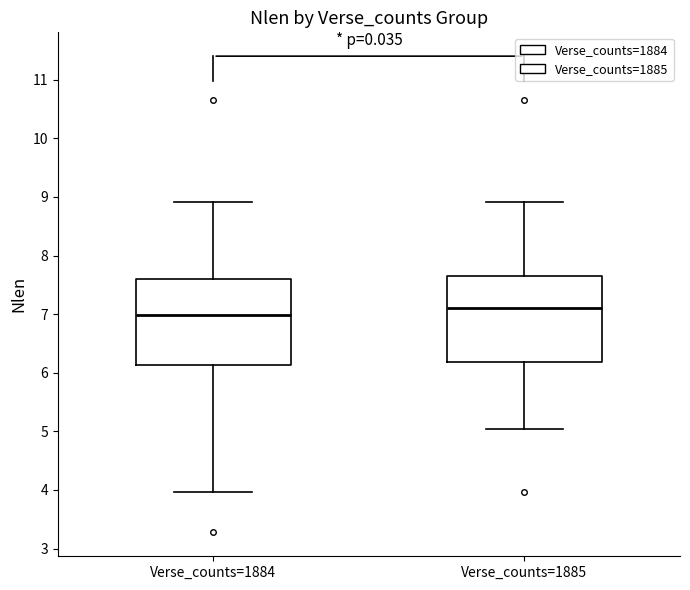

Reading left to right, read every box against the y-axis: the position of its median line, the range the box covers, and the ends of its whiskers. The values are not printed on the chart, so give them approximately, as read against the axis.

Verse_counts=1884: median 7.0, box 6.1 to 7.6, whiskers 4.0 to 8.9
Verse_counts=1885: median 7.1, box 6.2 to 7.6, whiskers 5.0 to 8.9